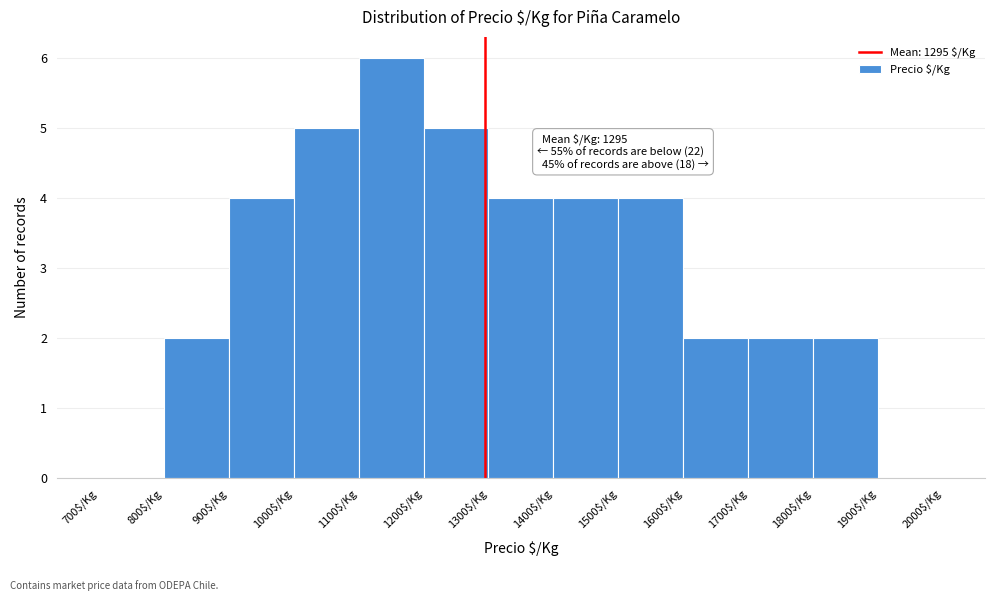

Which range on the x-axis has the tallest bar?

1100 to 1200